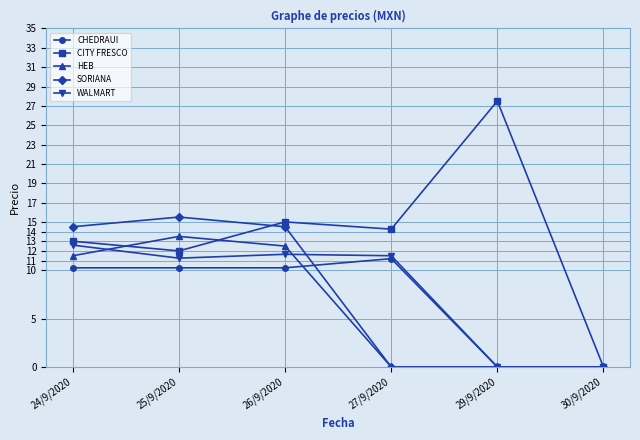

How many data points in CITY FRESCO are less than 14?

3